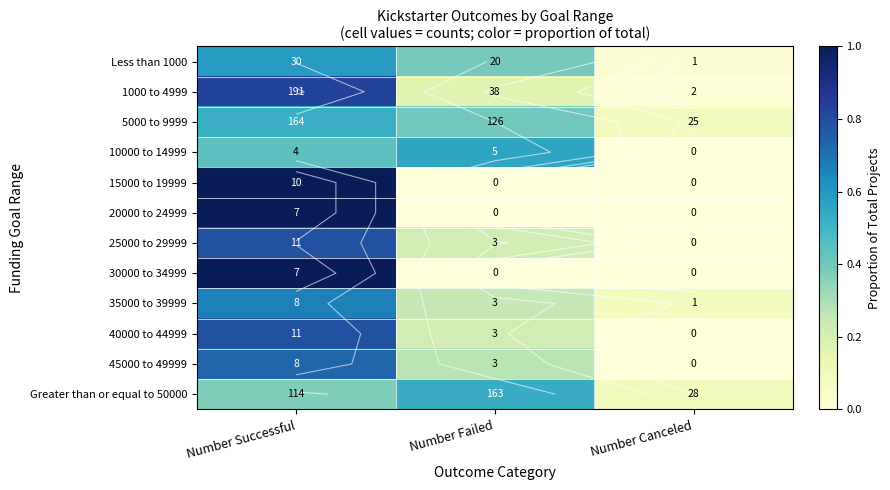

The 1000 to 4999 series shows 1.4 at Number Successful. True or false?

False